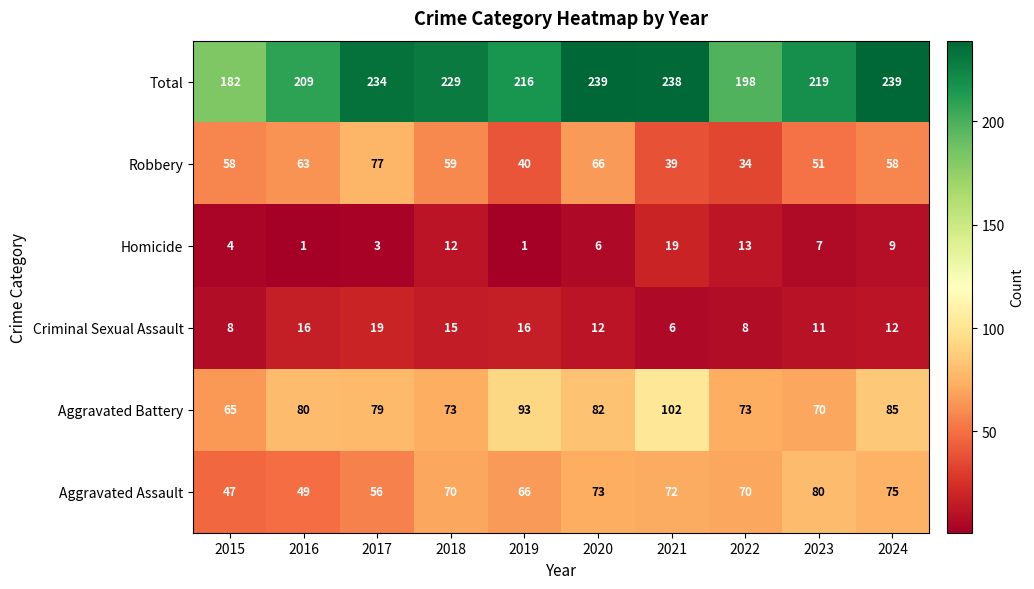

Is the value of Homicide at 2024 greater than the value of Aggravated Battery at 2023?

No